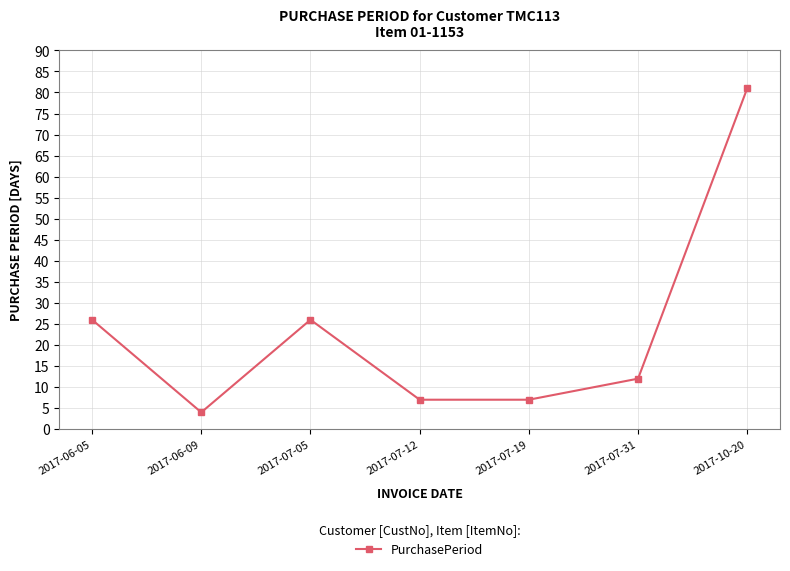

At which category does the data reach its first local valley?

2017-06-09